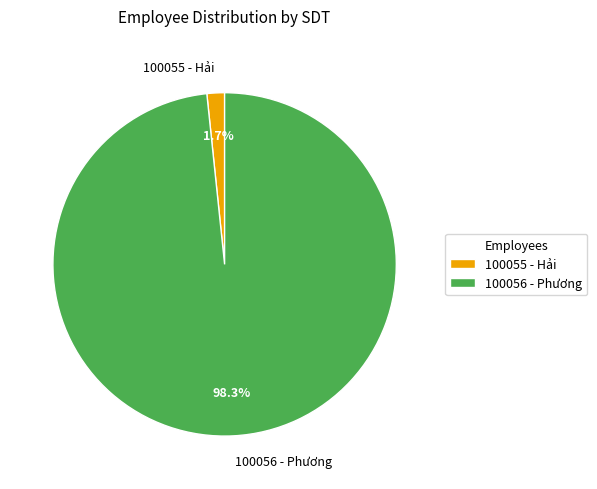

True or false: 100056 - Phương accounts for 98% of the total.

True